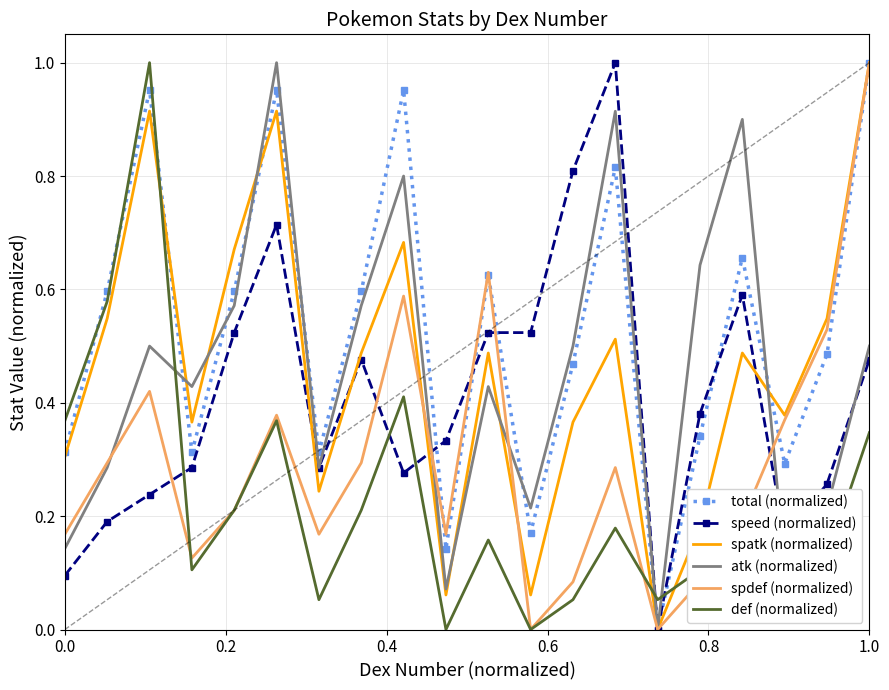

True or false: def (normalized) and spdef (normalized) cross at least once.

True